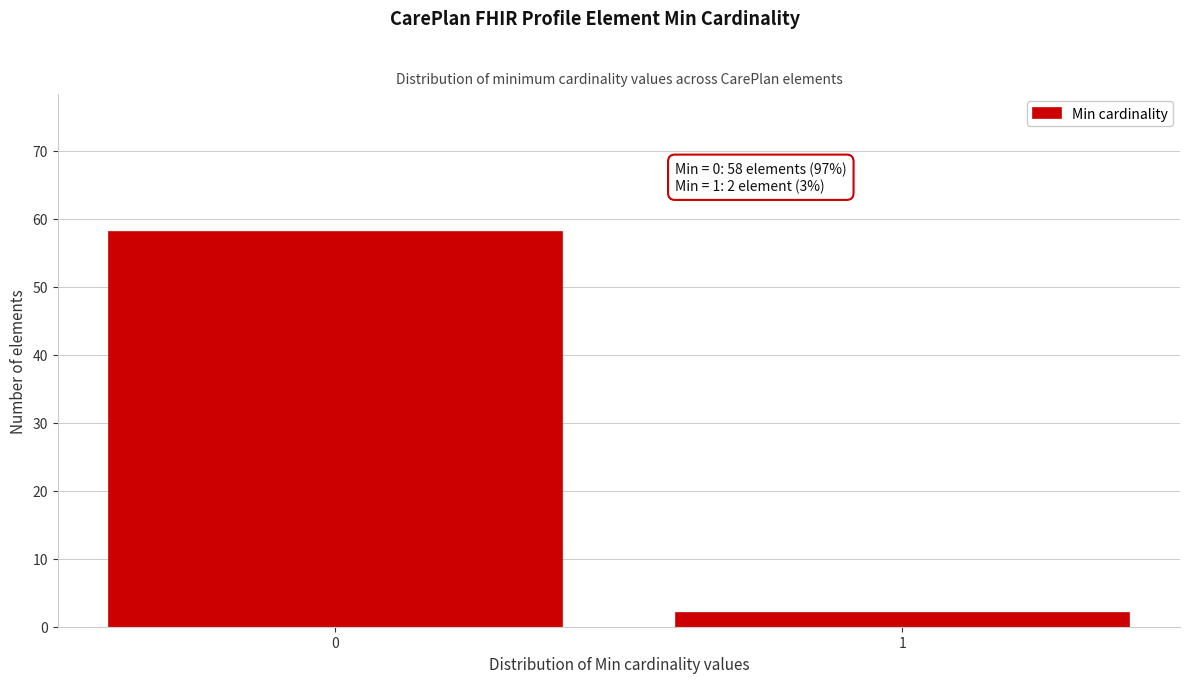

Reading right to left, list all the values displayed in this chart.

2	58